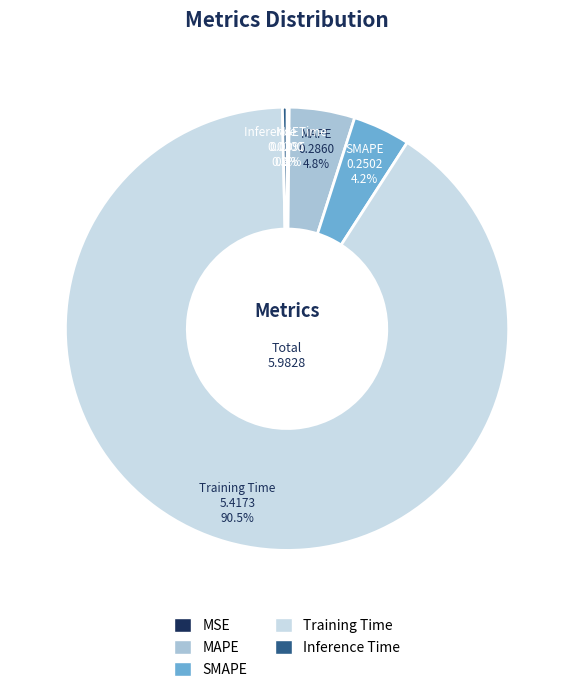

Which category has the biggest portion of the pie?

Training Time